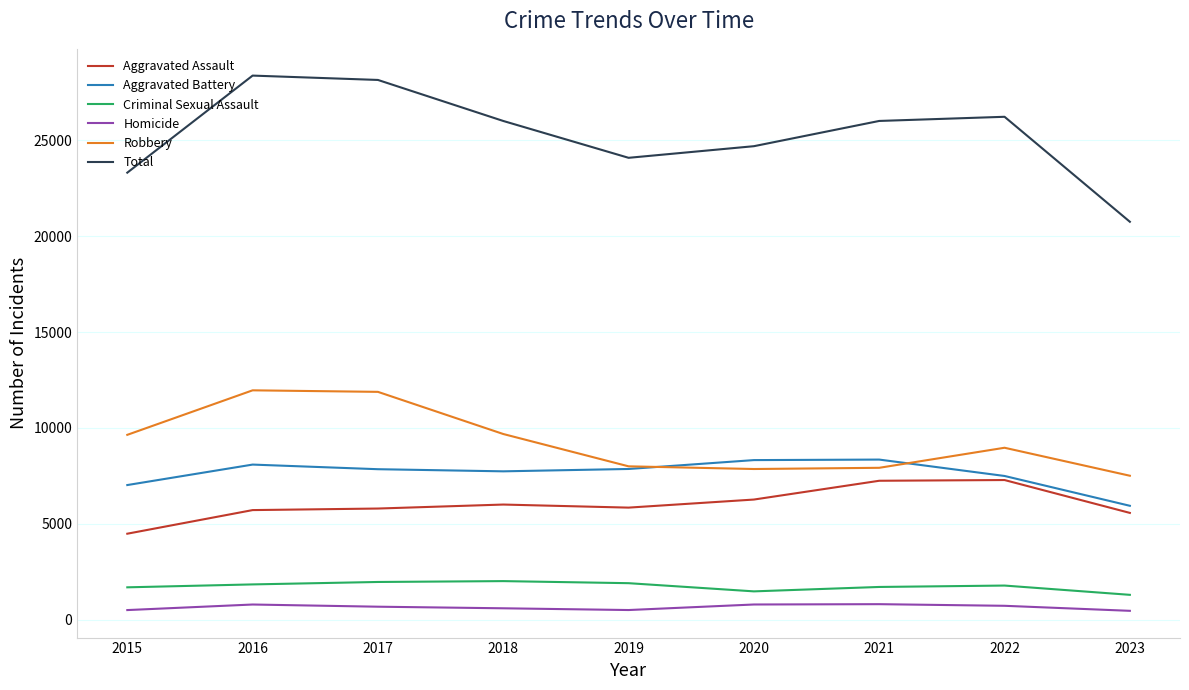

What is the smallest value displayed?

457